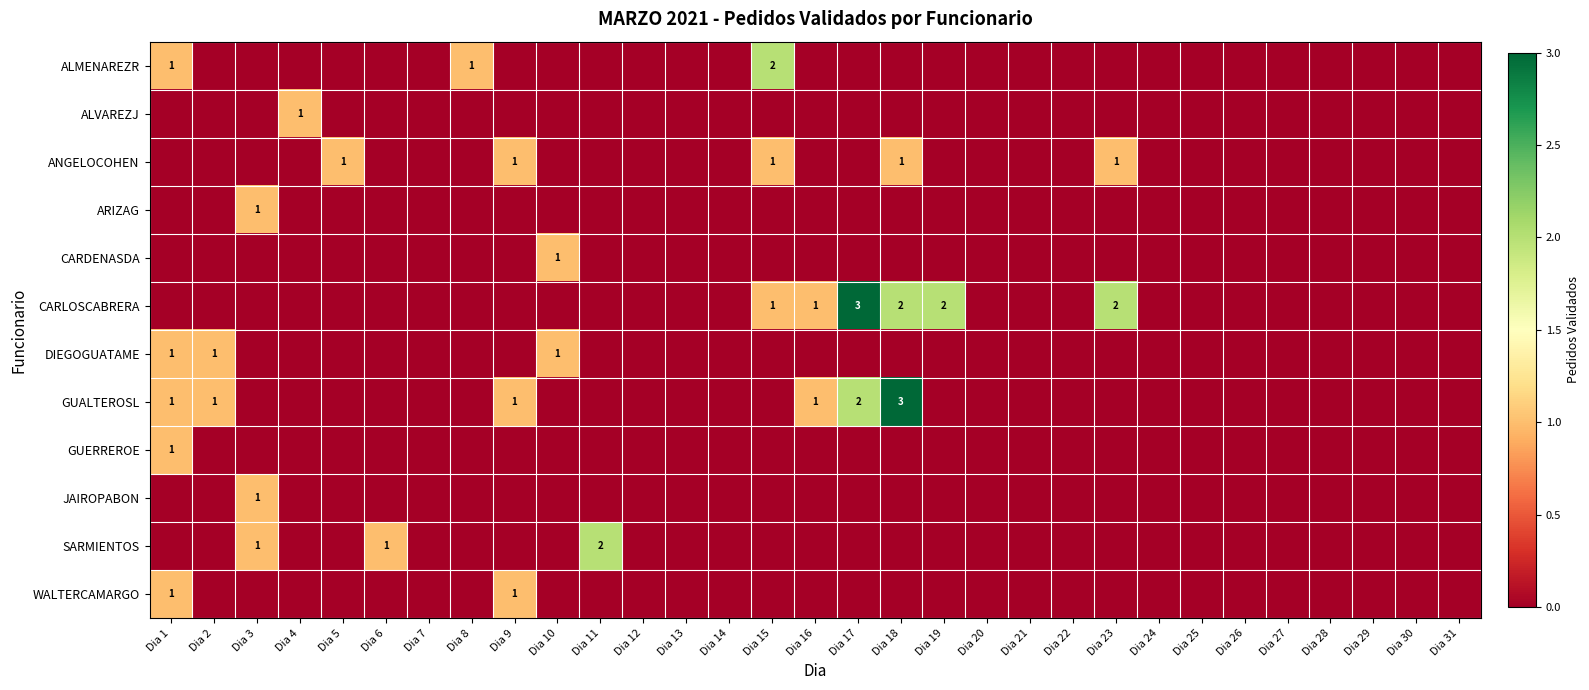

What is the difference between the maximum and minimum values in the ARIZAG series?

1